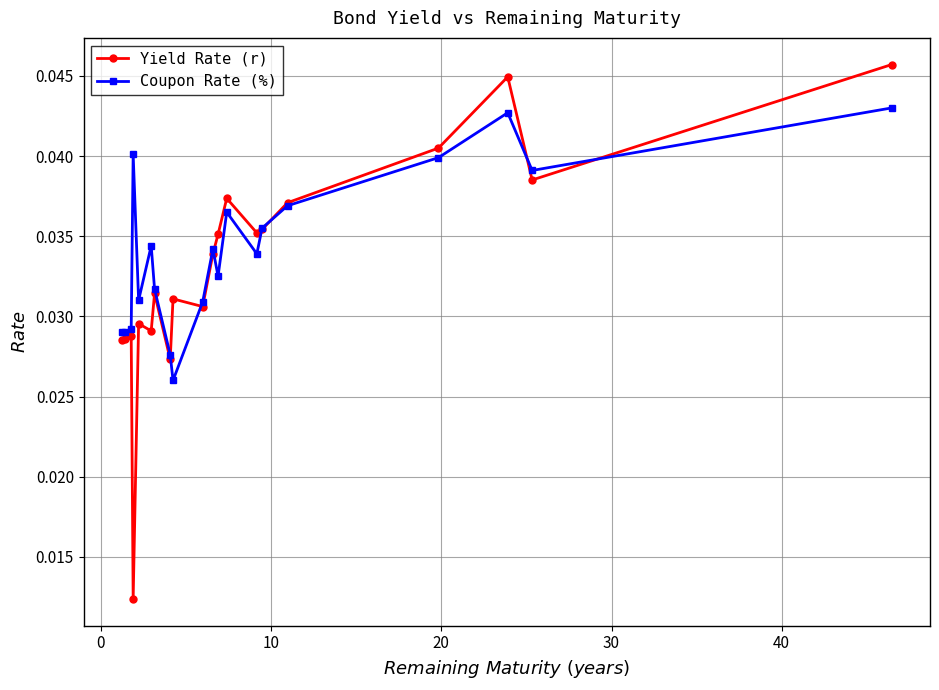

True or false: Coupon Rate (%) has more than 2 interior local peaks.

True